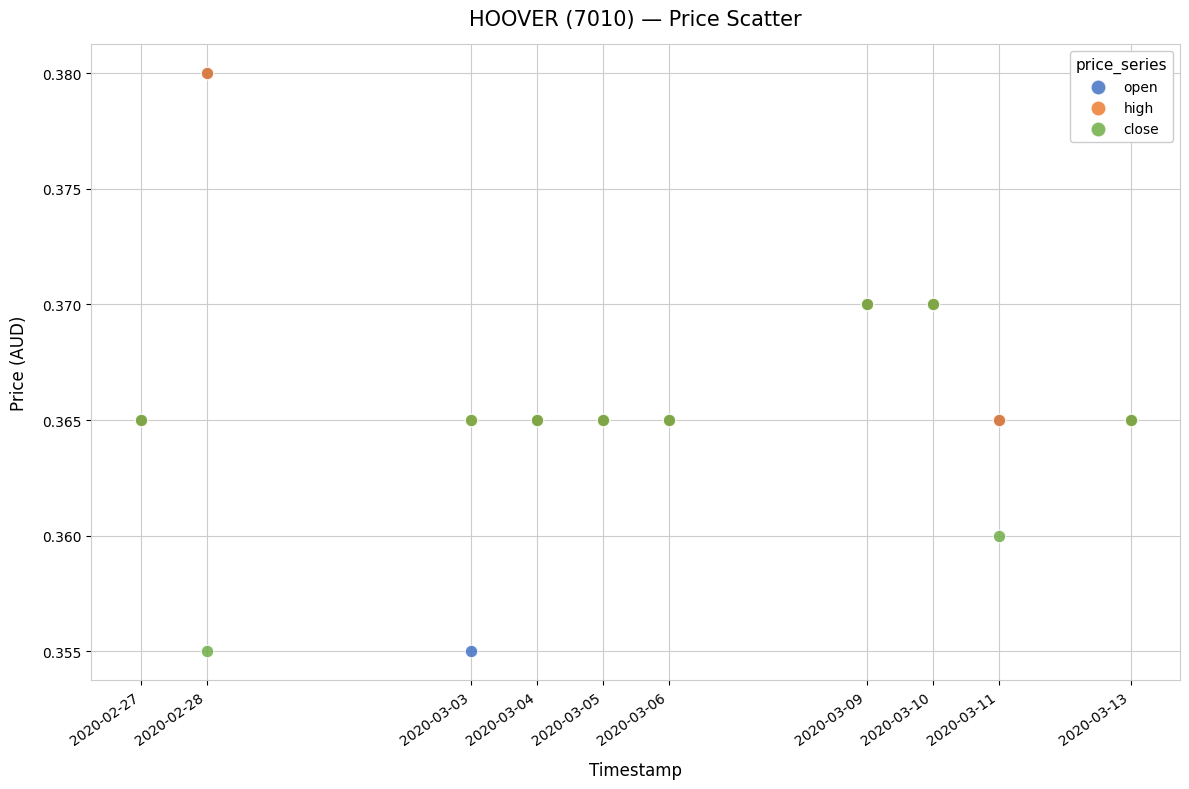

Which series has the widest spread of Y values?

open